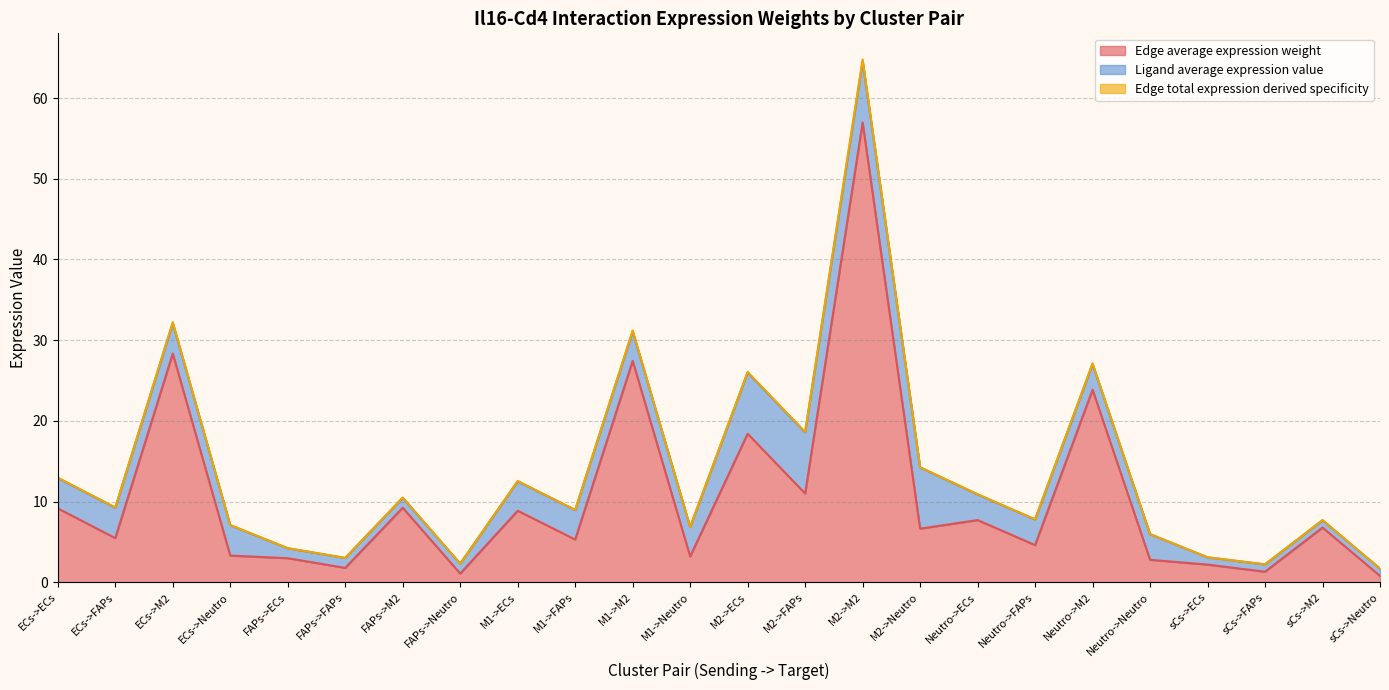

Which category has the highest value in the Edge average expression weight series?

M2->M2